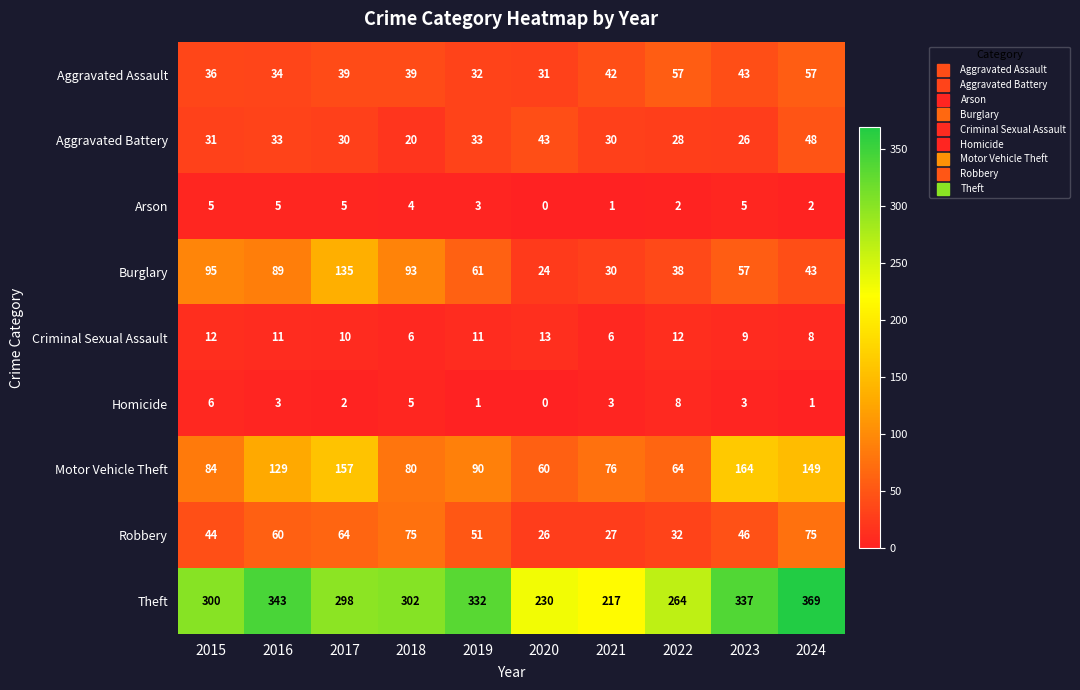

The Homicide series shows 0 at 2020. True or false?

True